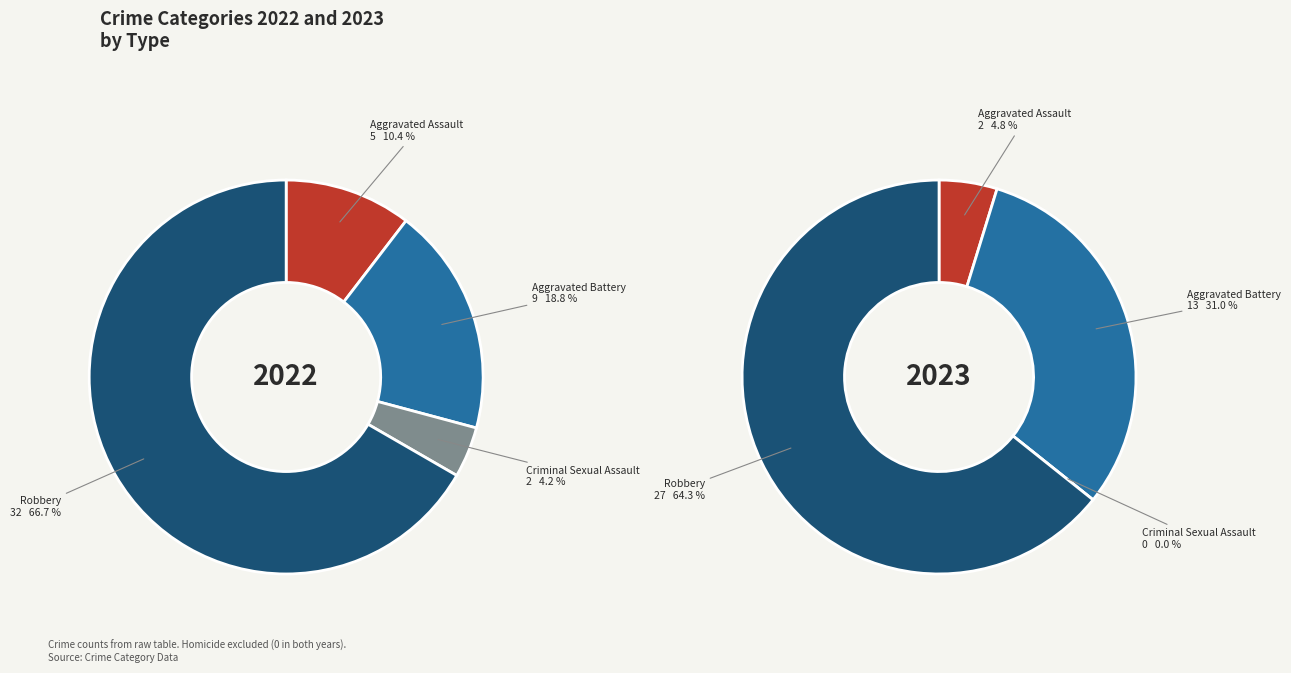

What percentage is the 3 slice, to the nearest percent?

64%